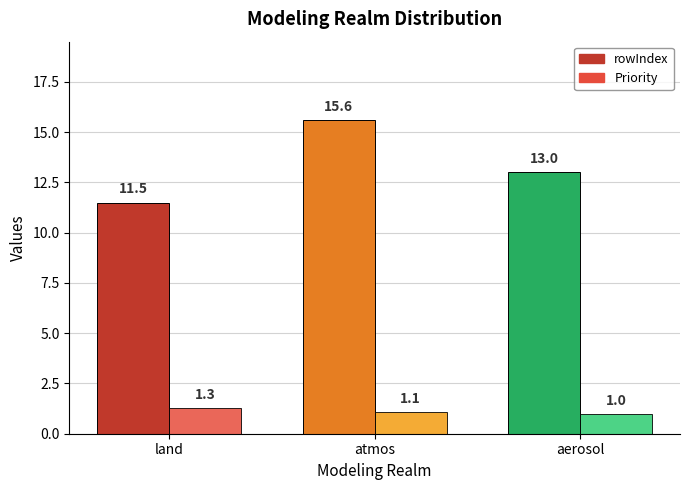

At how many categories does at least one series exceed 2?

3